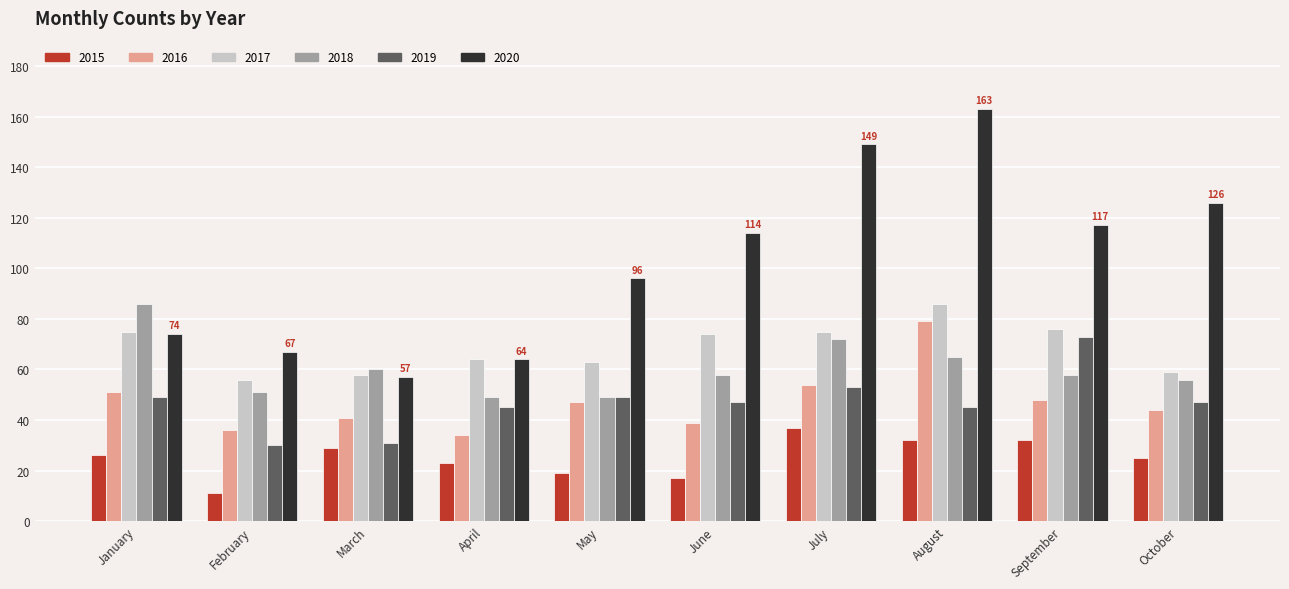

What is the value of the 2020 bar at the 7th from the left?

149